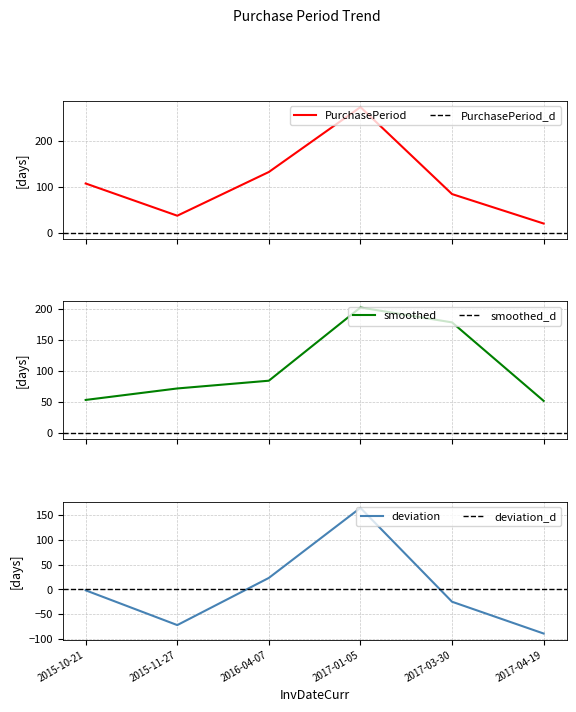

At which label is the value closest to 146?

2016-04-07